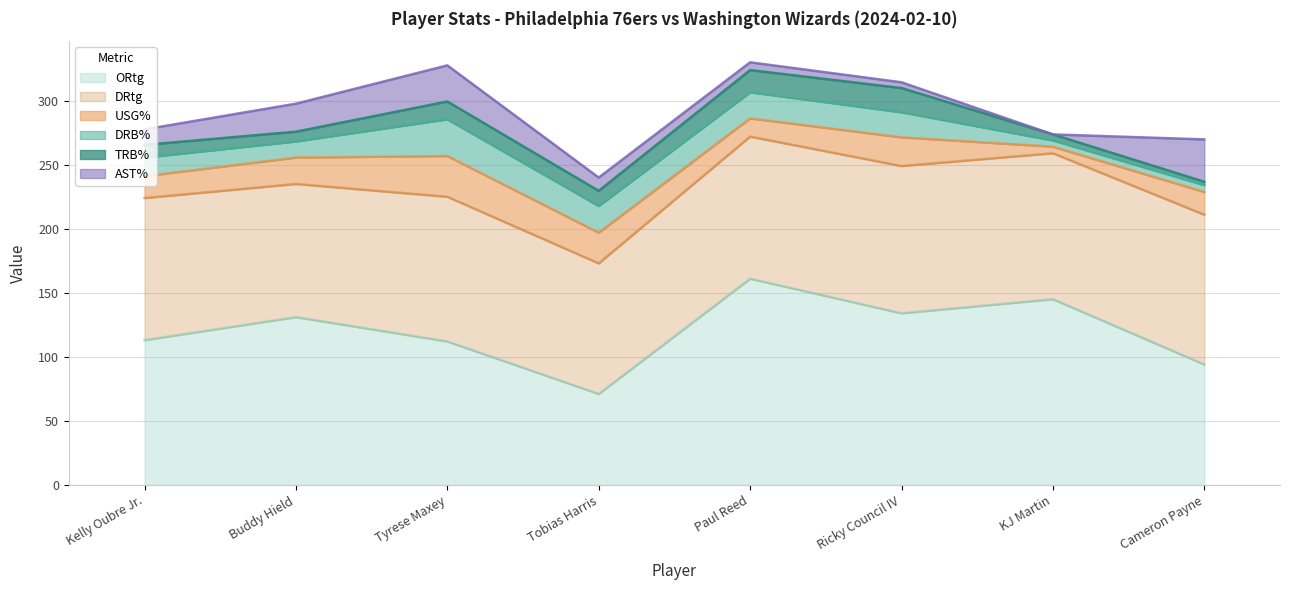

How many values in the DRtg series exceed 113?

3